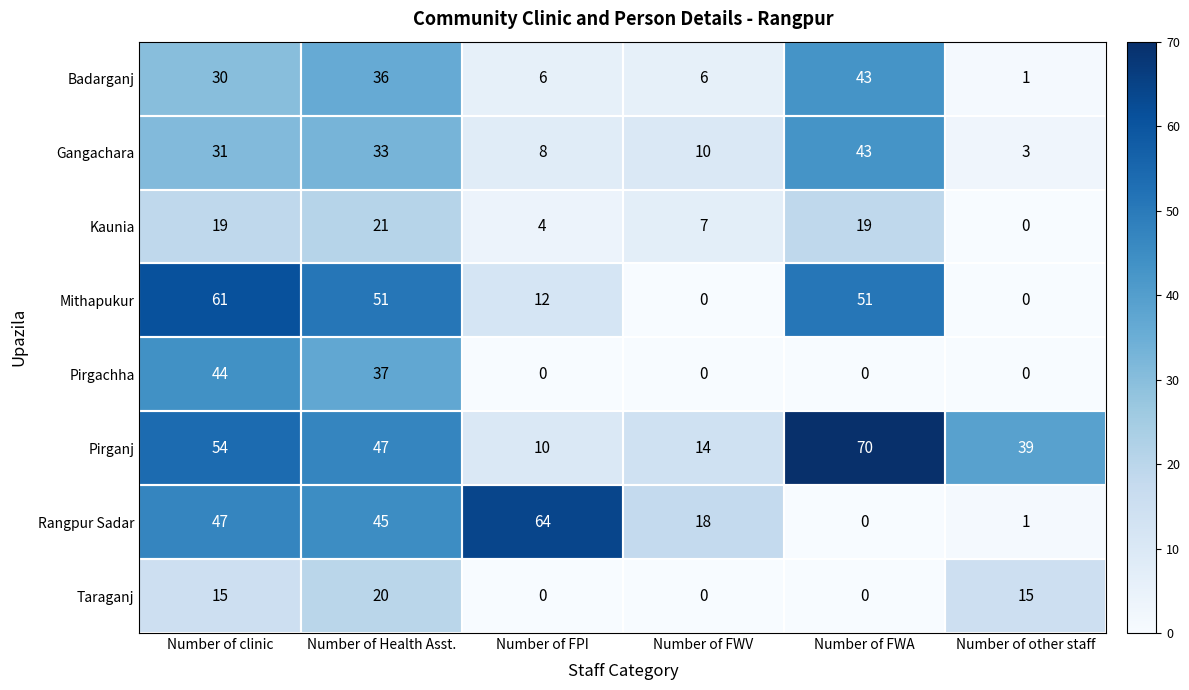

Count the number of categories in the chart.

6